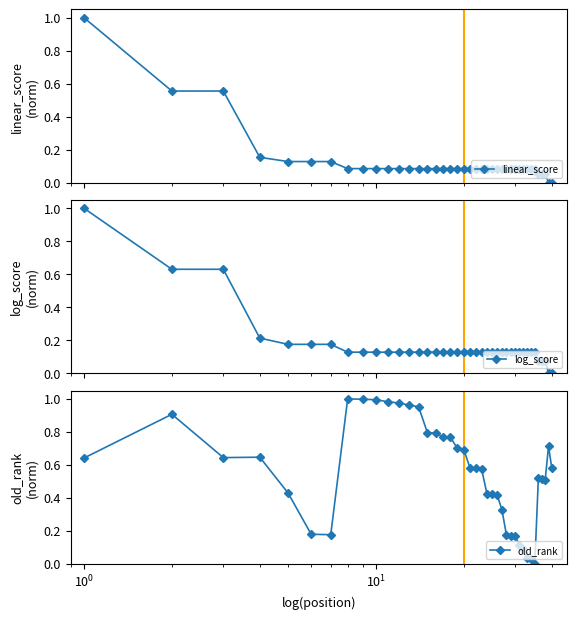

True or false: old_rank has more than 2 points higher than both neighbors.

True